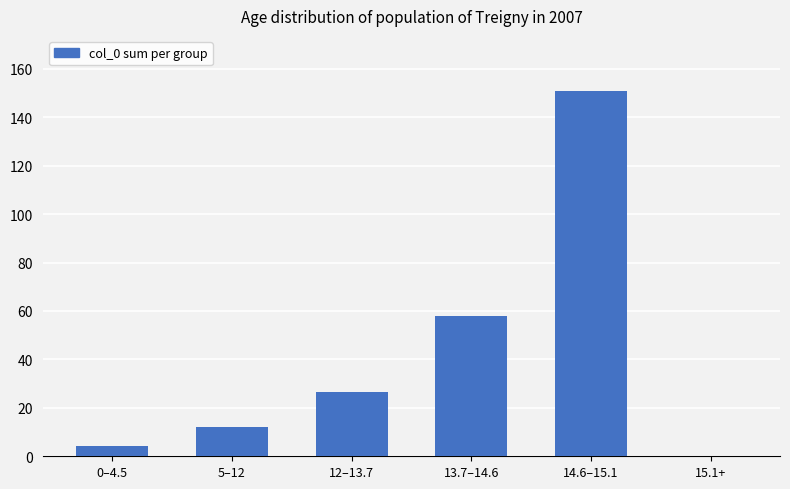

Which category has the highest value across all series?

14.6–15.1